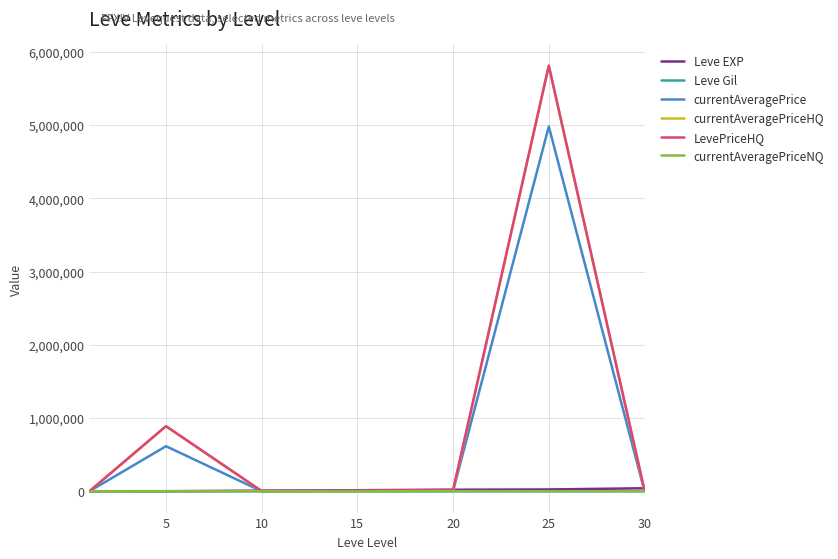

What is the maximum value for currentAveragePrice?

4978807.0